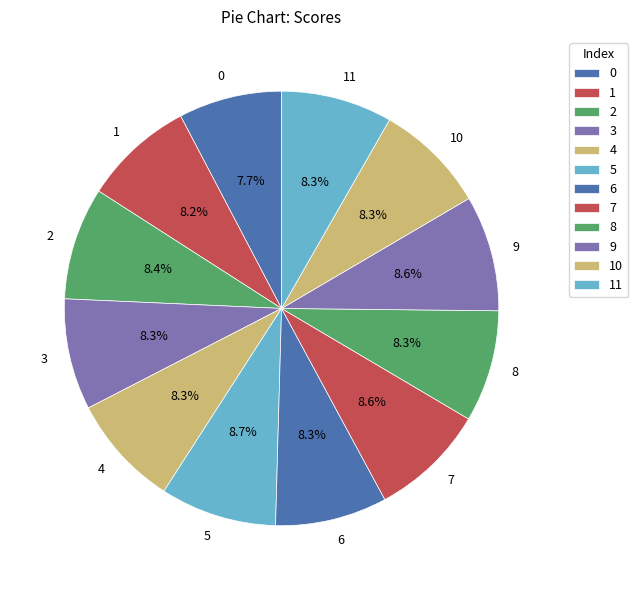

Is the sum of 11 and 2 greater than half?

No